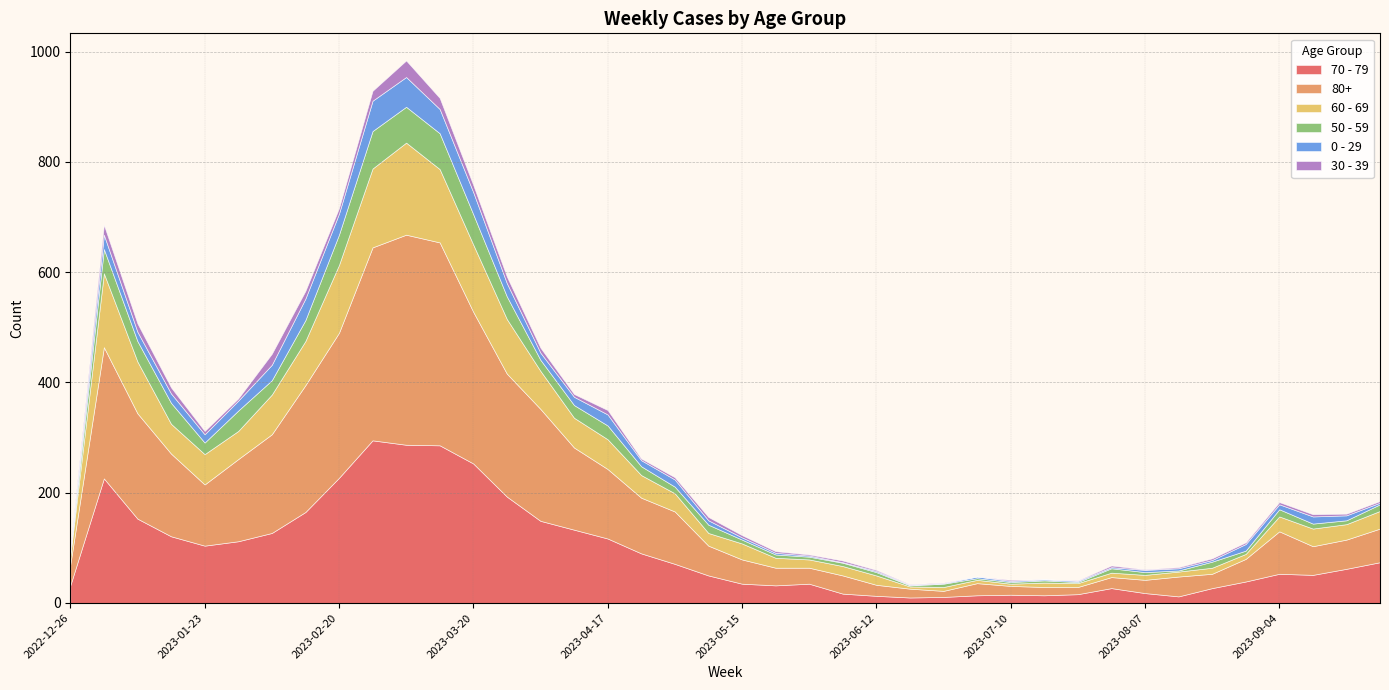

What are all the series names shown in the legend?

70 - 79, 80+, 60 - 69, 50 - 59, 0 - 29, 30 - 39